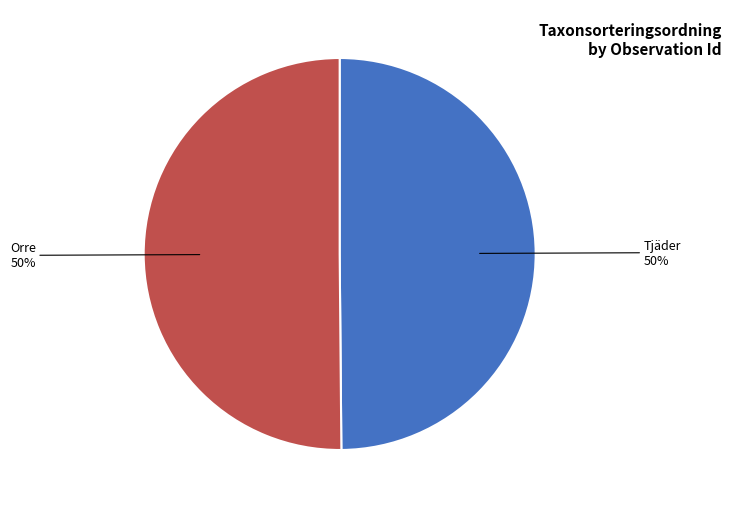

How many slices are in this pie chart?

2